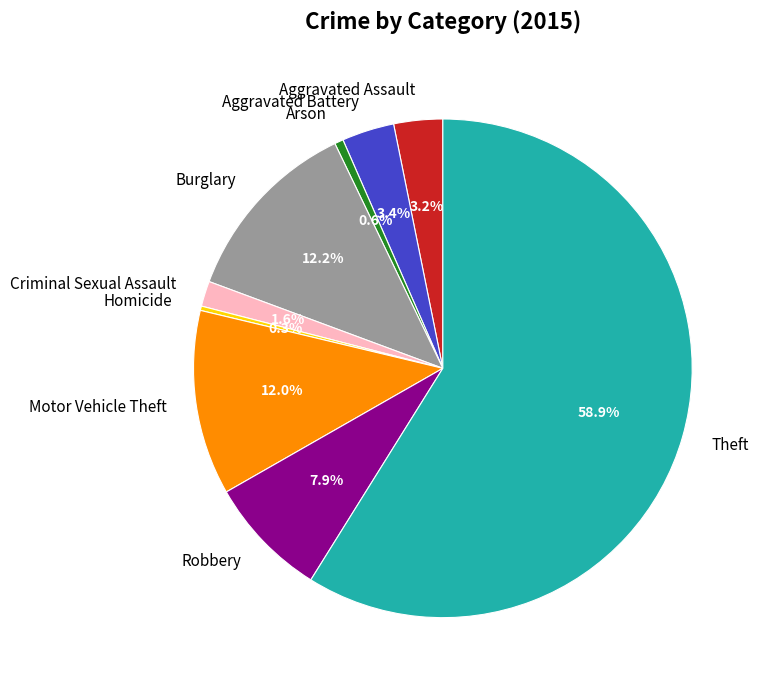

How many segments does this pie chart have?

9